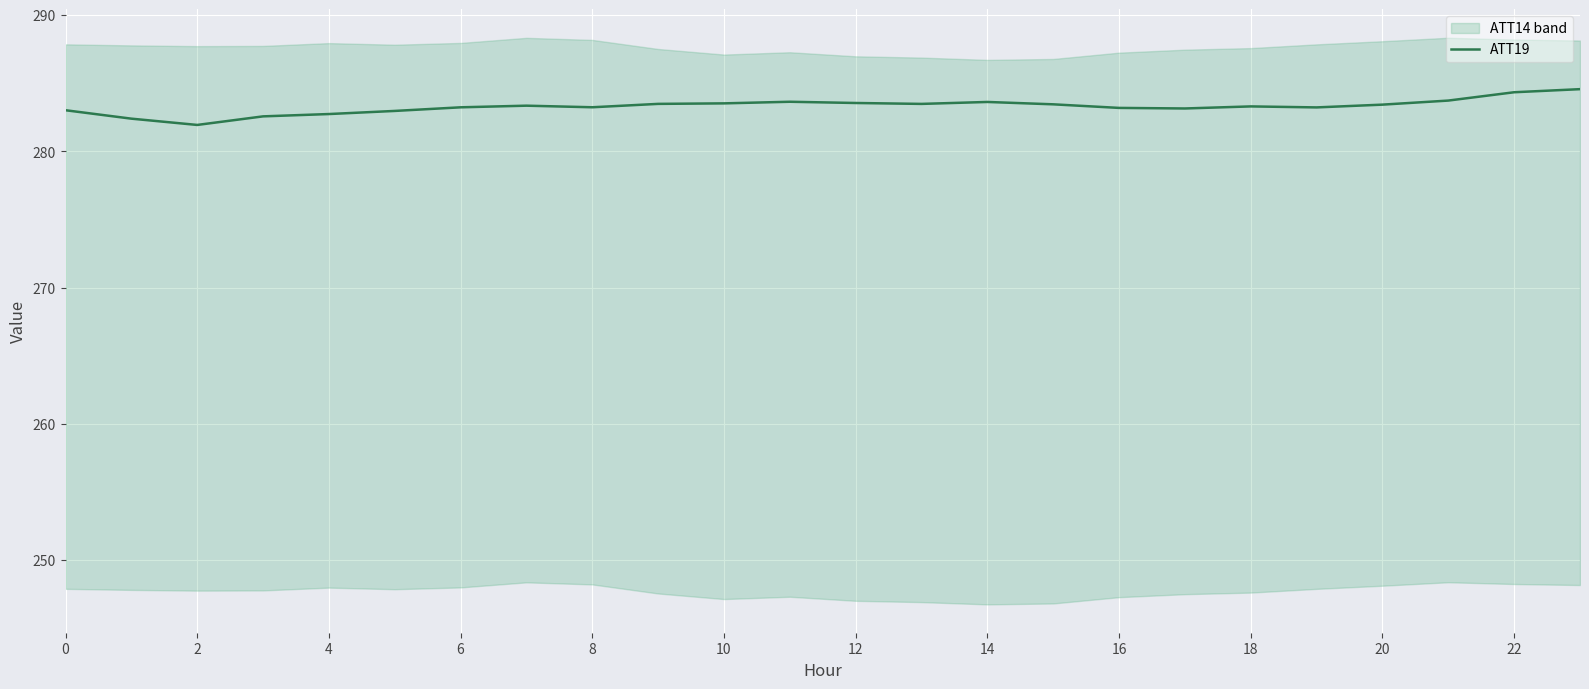

Which category has the highest value across all series?

23